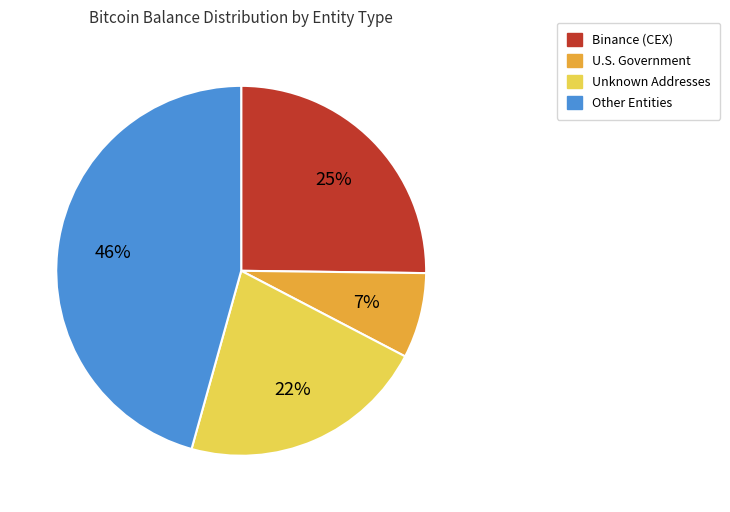

How many slices are in this pie chart?

4